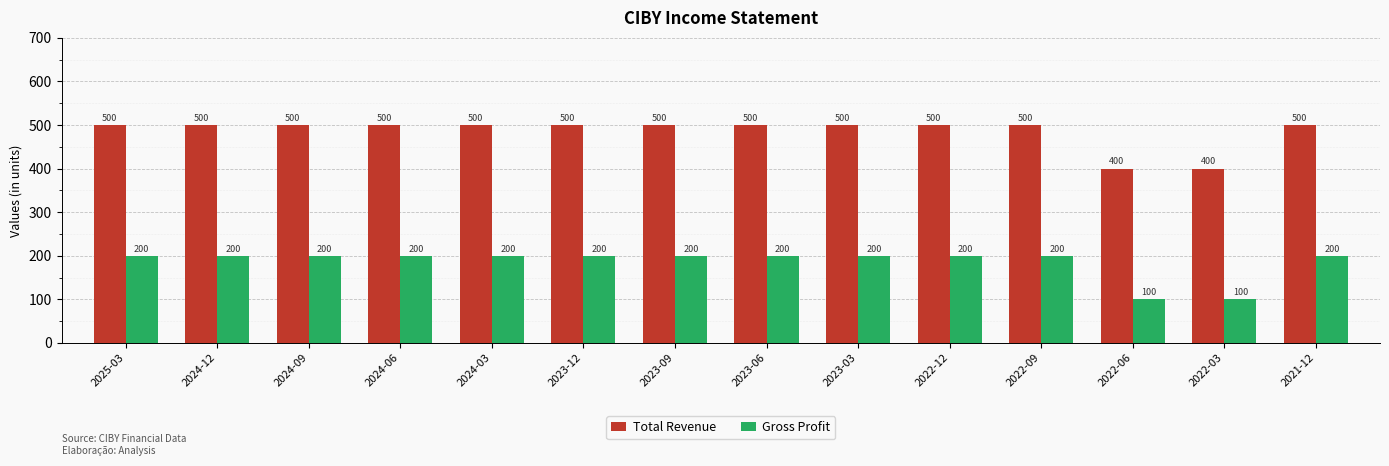

What is the label of the 8th bar from the right?

2023-09